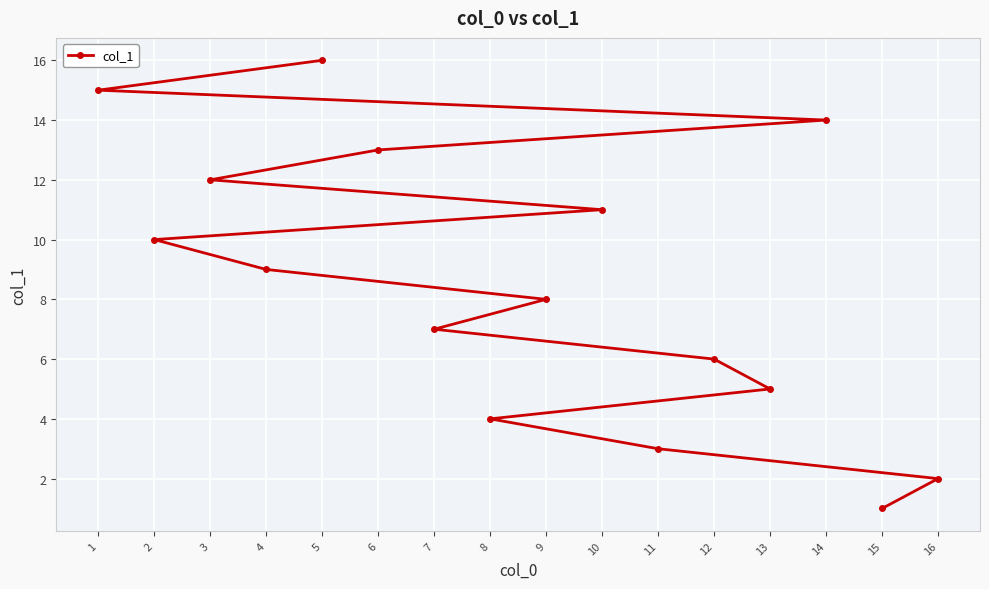

Is it true that the value at 15 is 2?

False